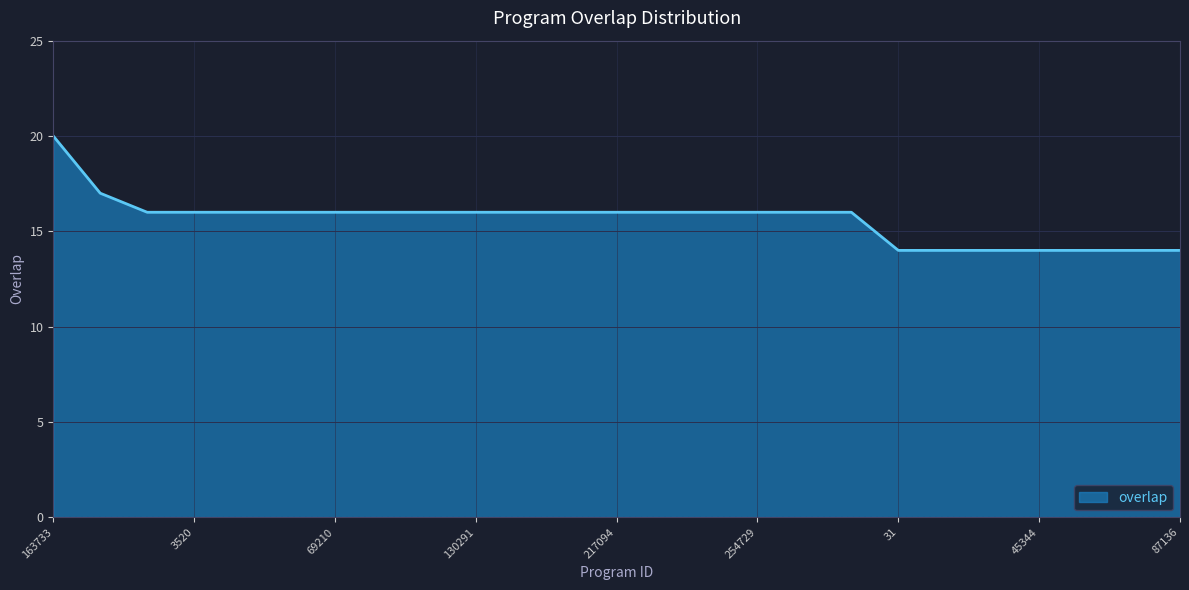

What is the greatest value displayed?

20